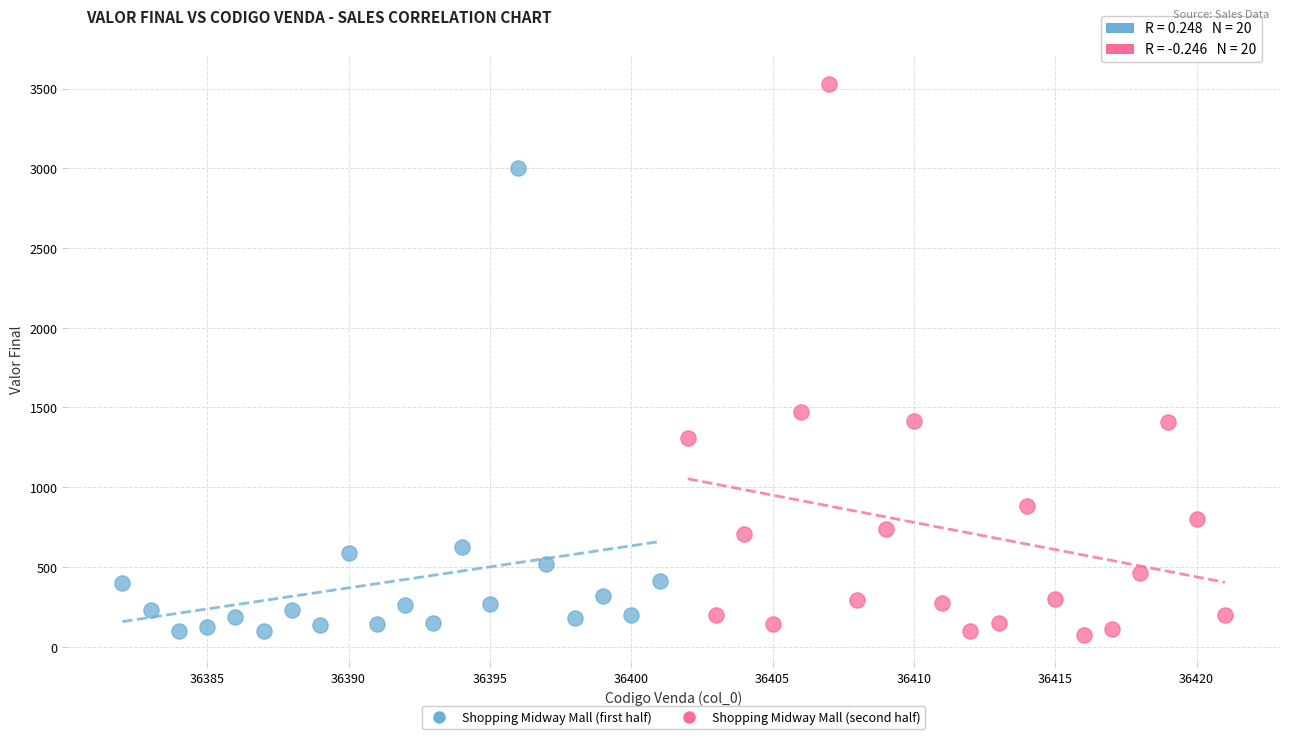

Which series contains the highest Y value?

Shopping Midway Mall (second half)